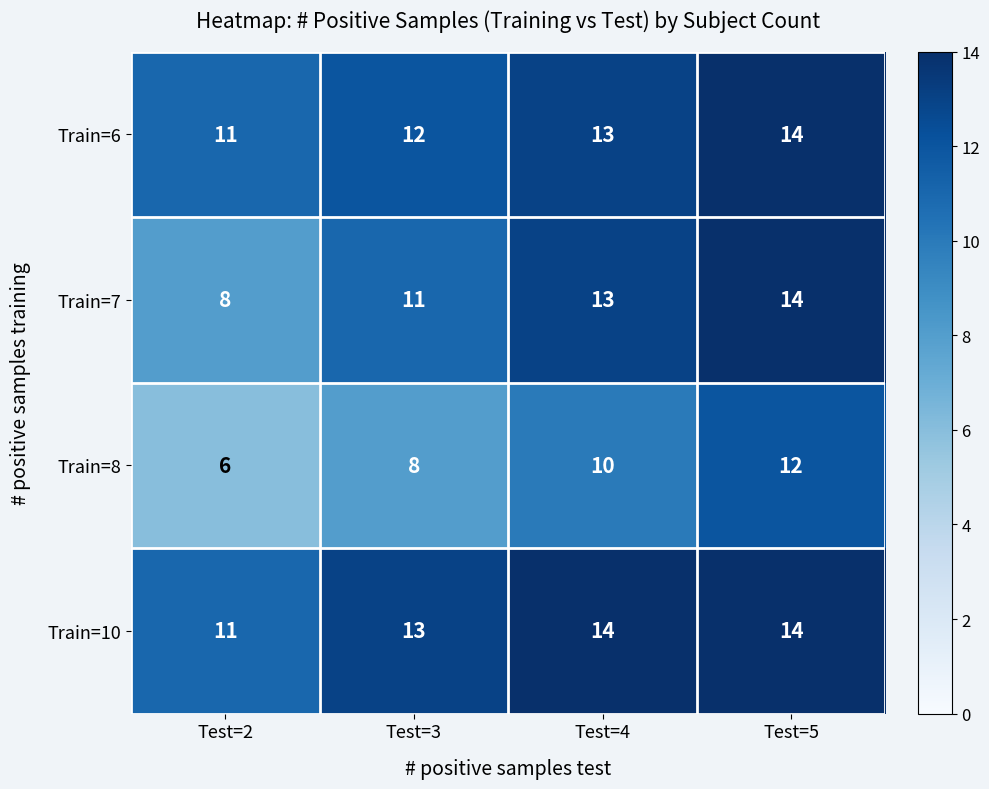

Reading right to left, extract all data points from this chart.

Train=6: Test=5=14	Test=4=13	Test=3=12	Test=2=11
Train=7: Test=5=14	Test=4=13	Test=3=11	Test=2=8
Train=8: Test=5=12	Test=4=10	Test=3=8	Test=2=6
Train=10: Test=5=14	Test=4=14	Test=3=13	Test=2=11